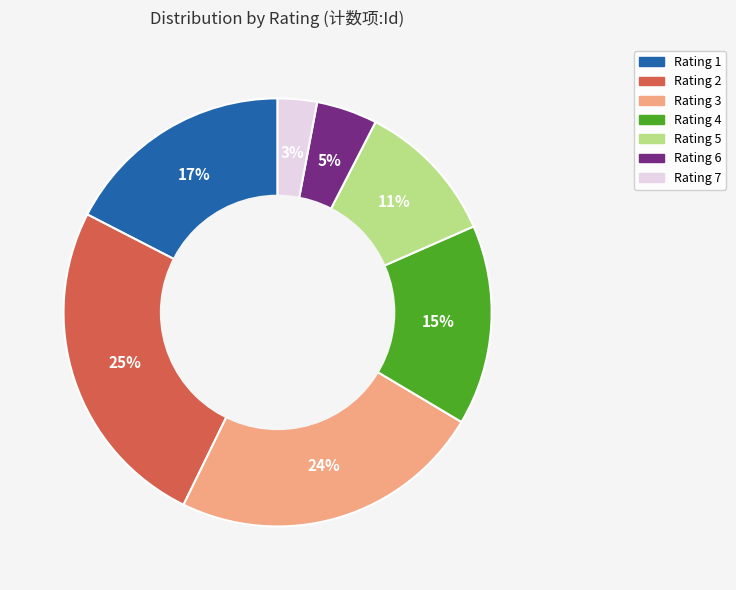

Is there any slice that represents more than half of the pie?

No